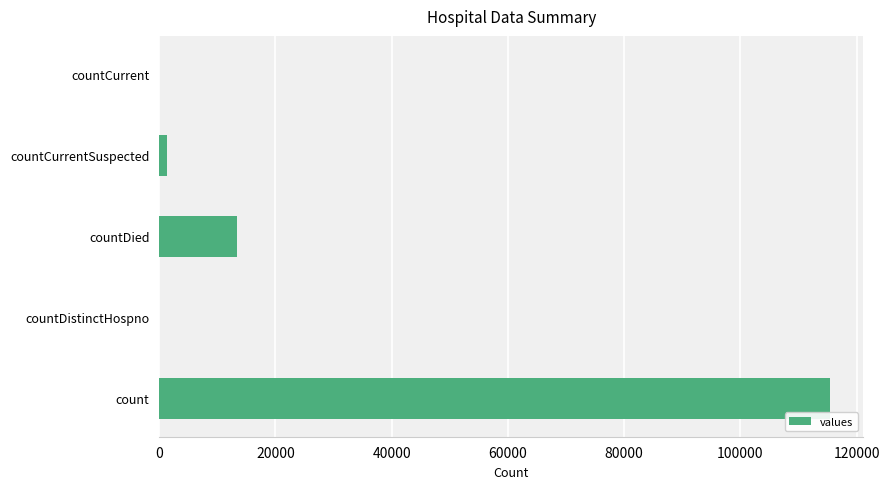

Reading bottom to top, what are all the values shown in this chart?

count=115379	countDistinctHospno=0	countDied=13343	countCurrentSuspected=1383	countCurrent=0